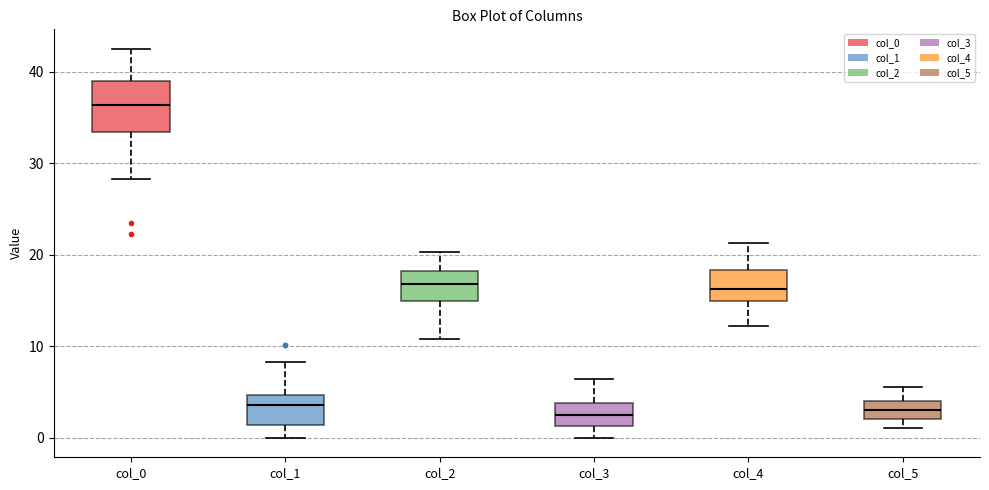

Where does the upper whisker of the box for col_4 end on the y-axis? The values are not printed on the chart, so give them approximately, as read against the axis.

21